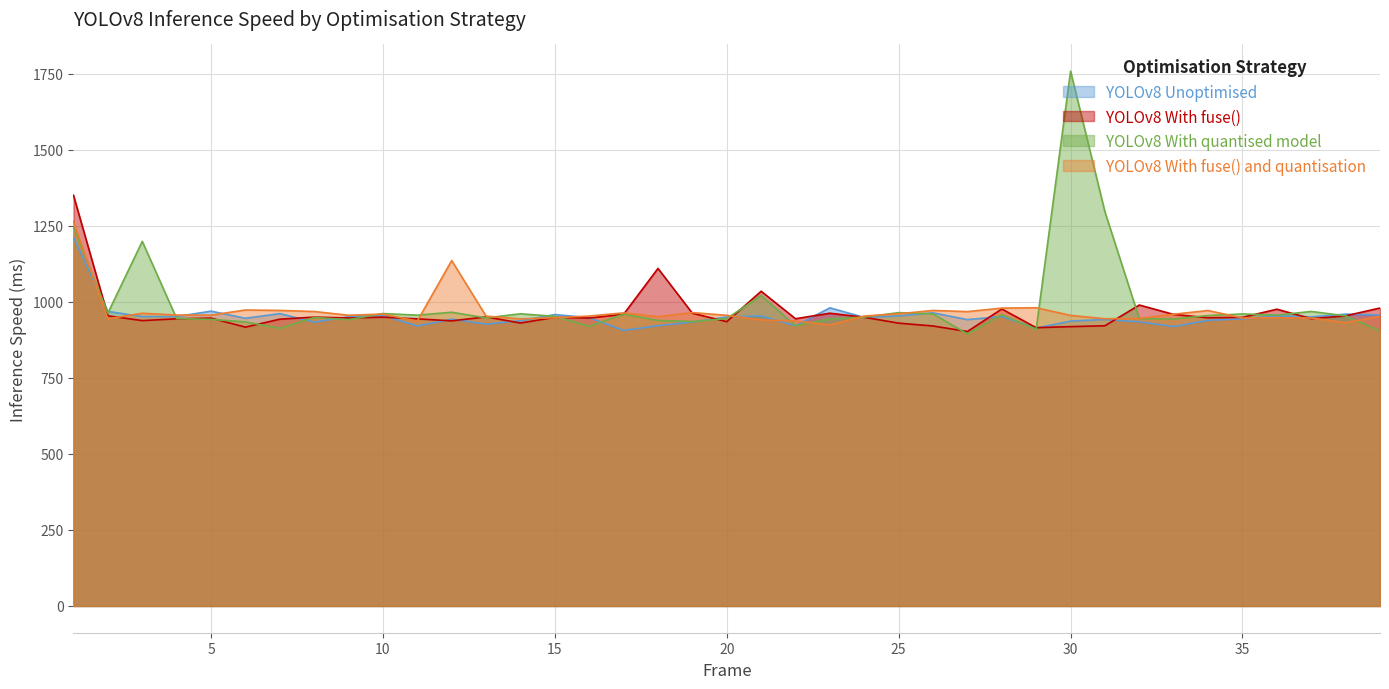

At how many categories does at least one series exceed 1214?

3